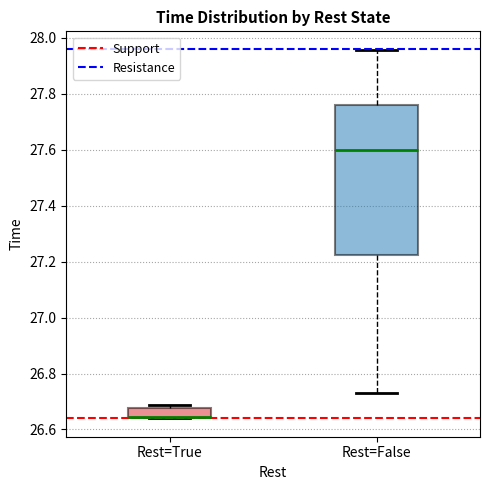

Where is the lower edge of the box for Rest=False on the y-axis? The values are not printed on the chart, so give them approximately, as read against the axis.

27.22